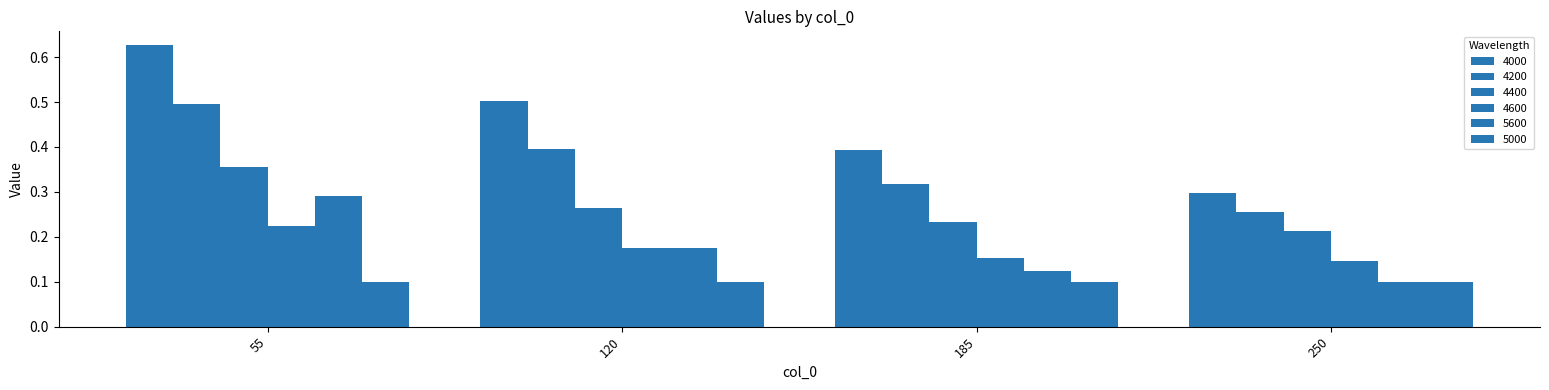

How many bars are there in total?

24